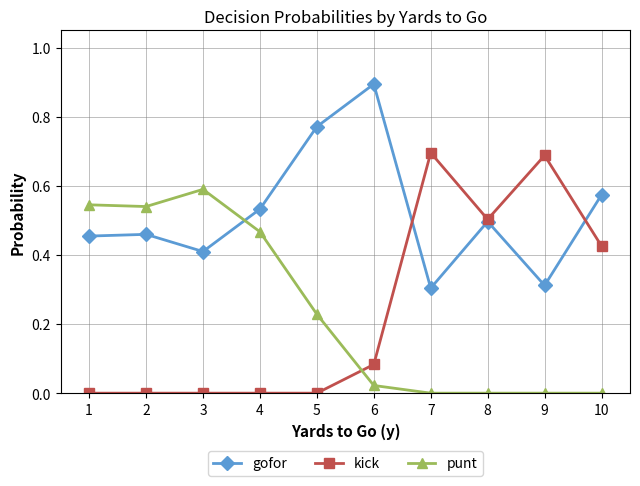

What is the maximum value shown in the chart?

0.9